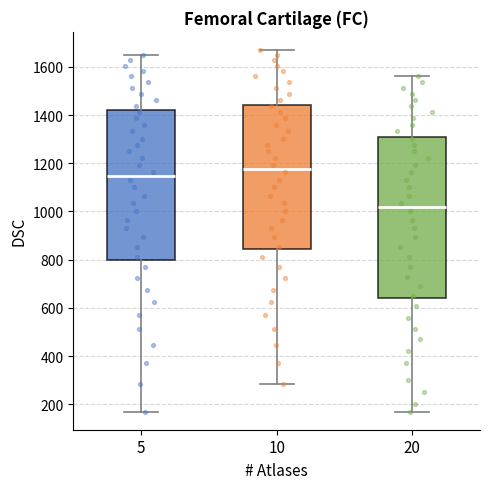

Which box's median line is the lowest?

20